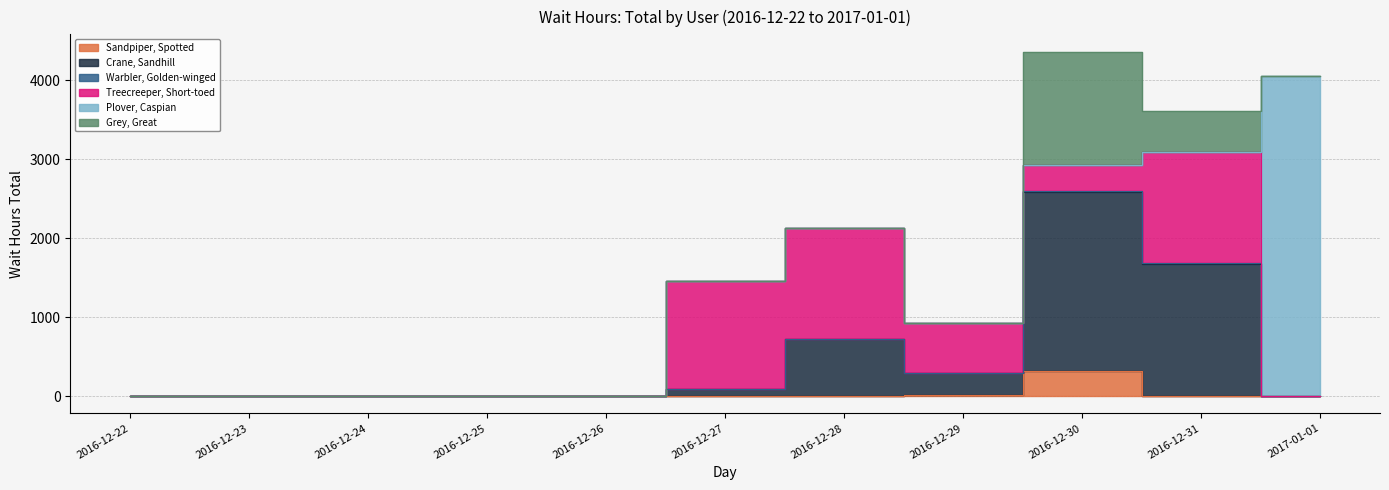

What is the sum of all Plover, Caspian values?

4056.0